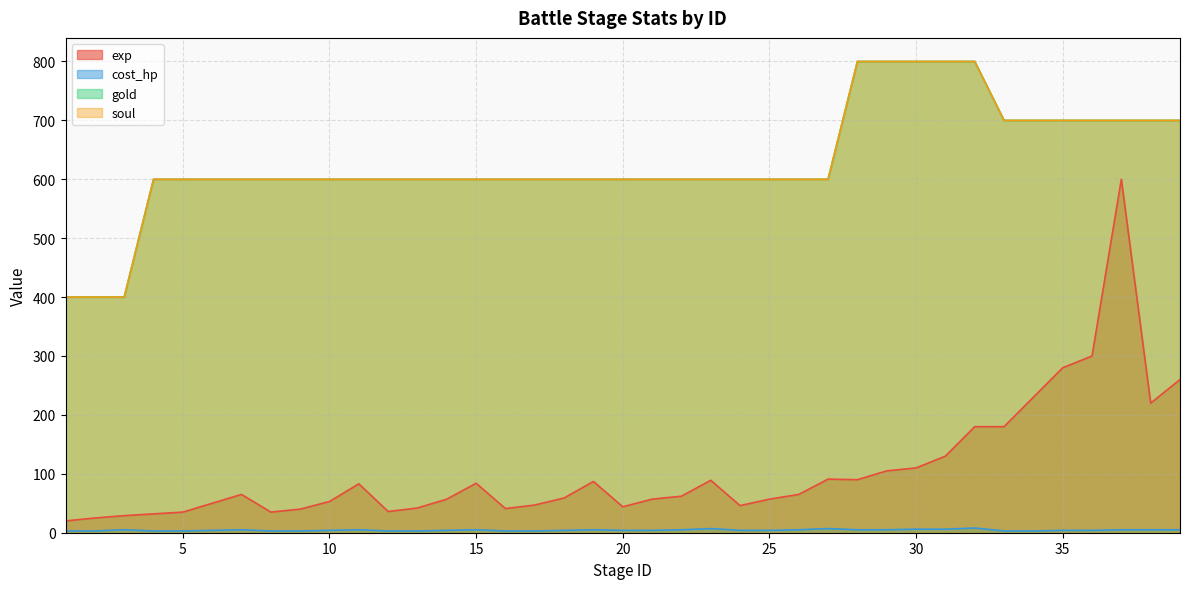

Where is exp nearest to the value 310?

36